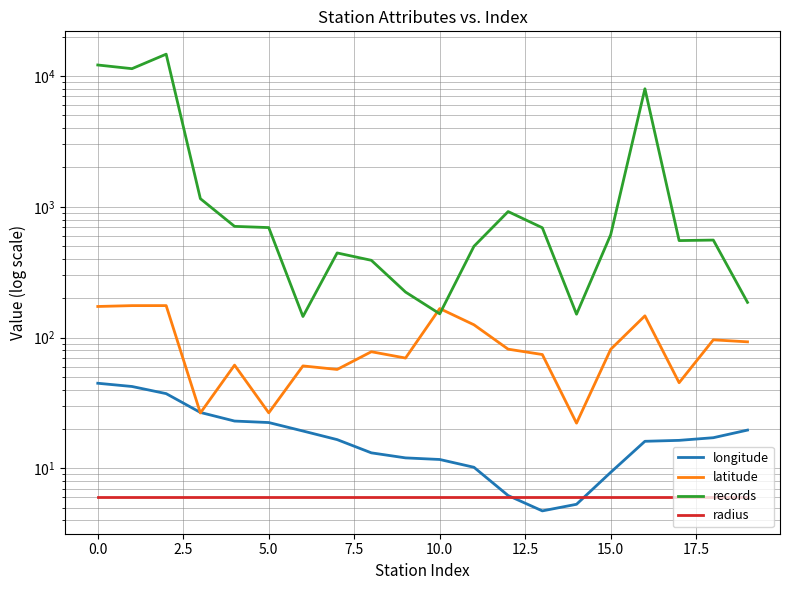

How many lines are shown in the chart?

4